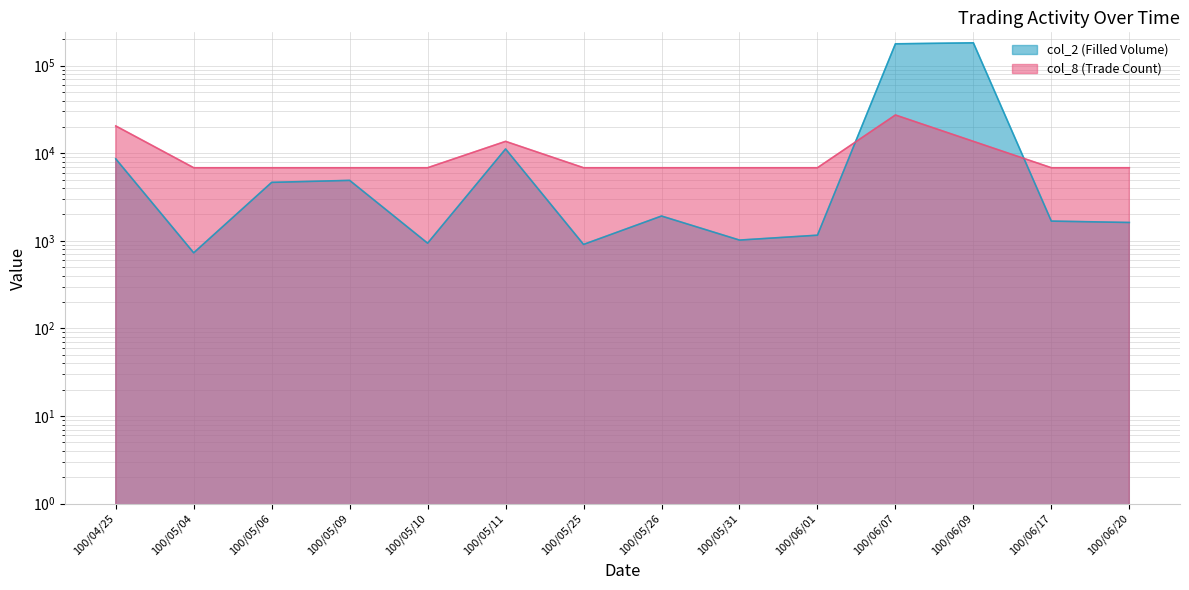

At which label is col_2 (Filled Volume) closest to 91445?

100/05/11